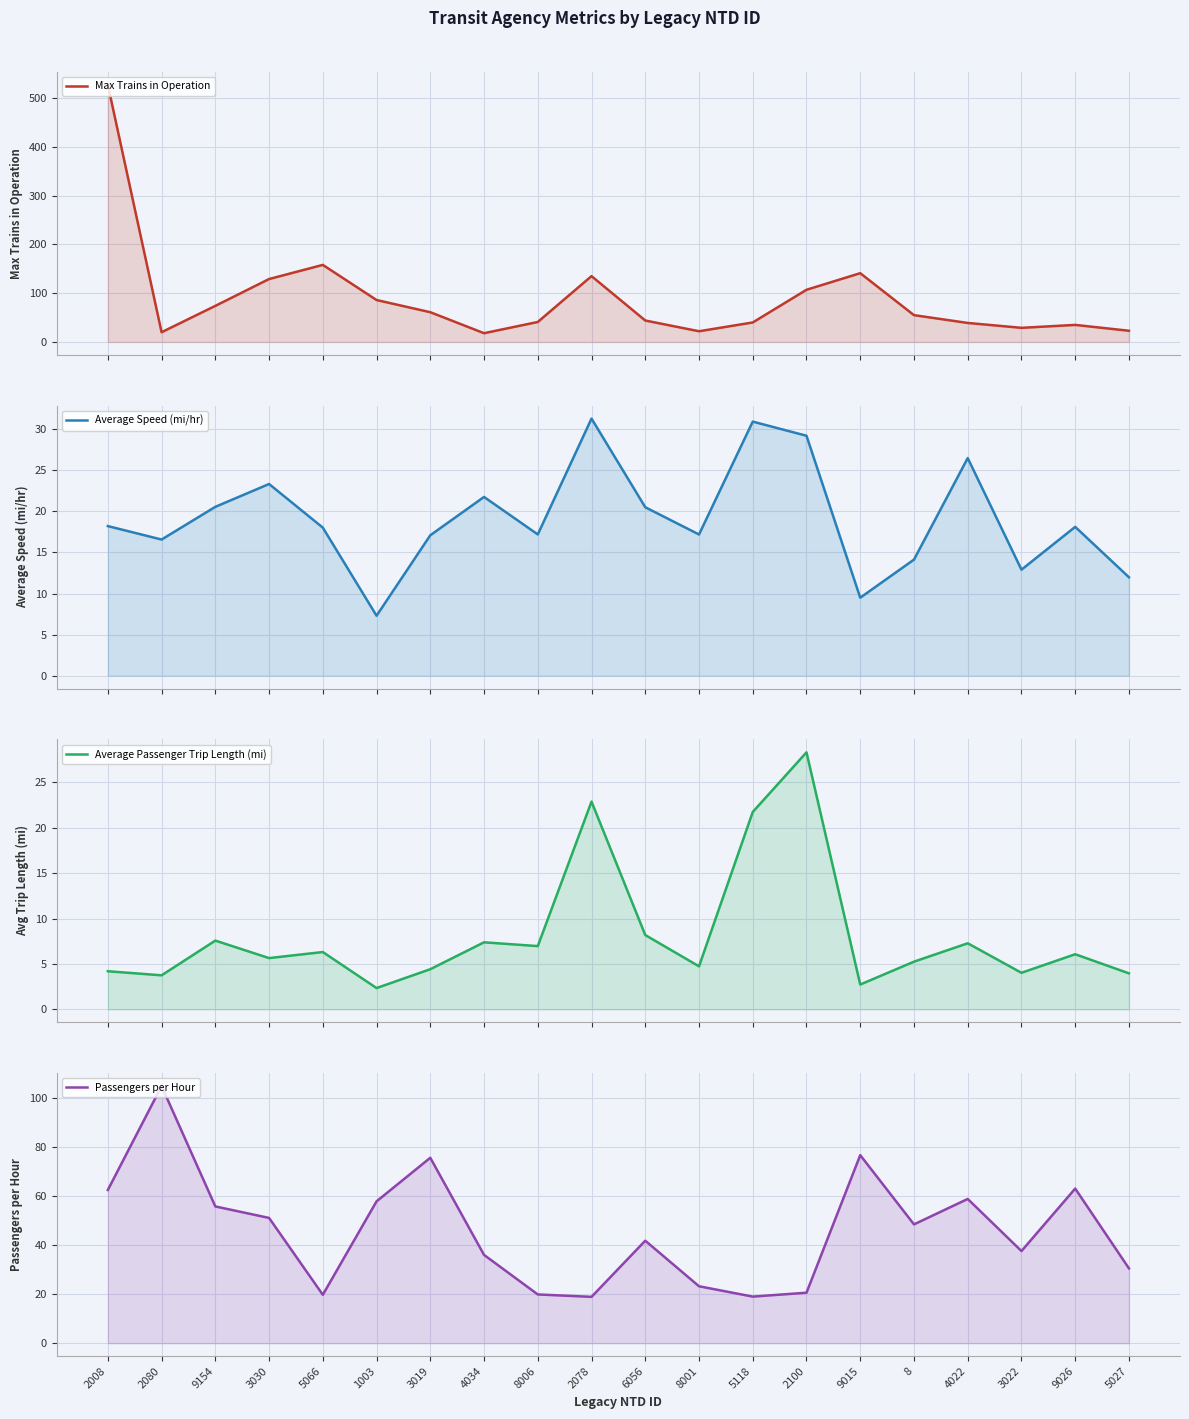

Between 5118 and 4022, which series saw the biggest shift?

Passengers per Hour